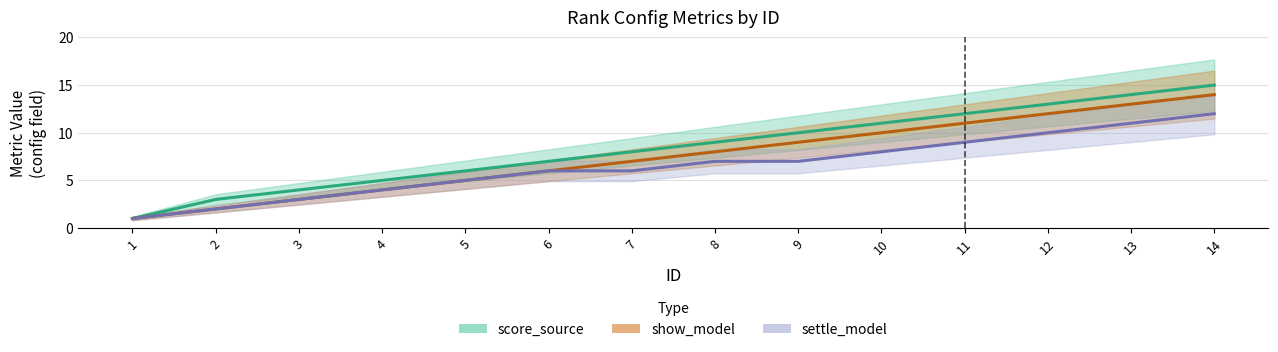

Which category has the highest value in the settle_model series?

14